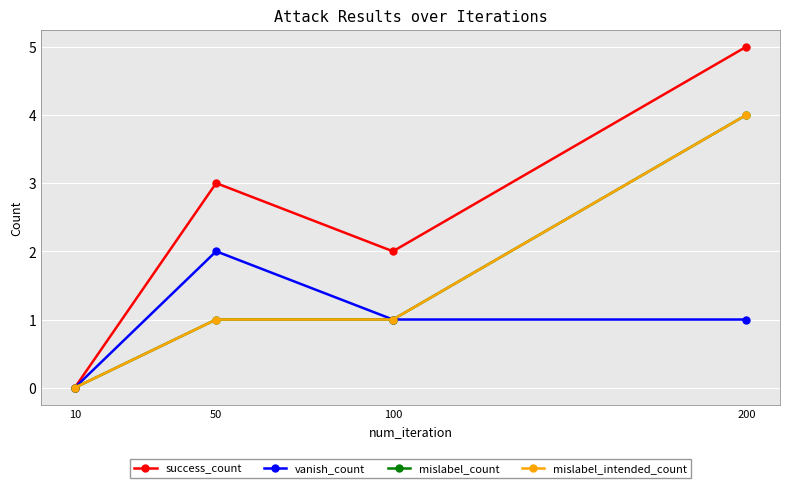

Does the chart have visible grid lines?

Yes